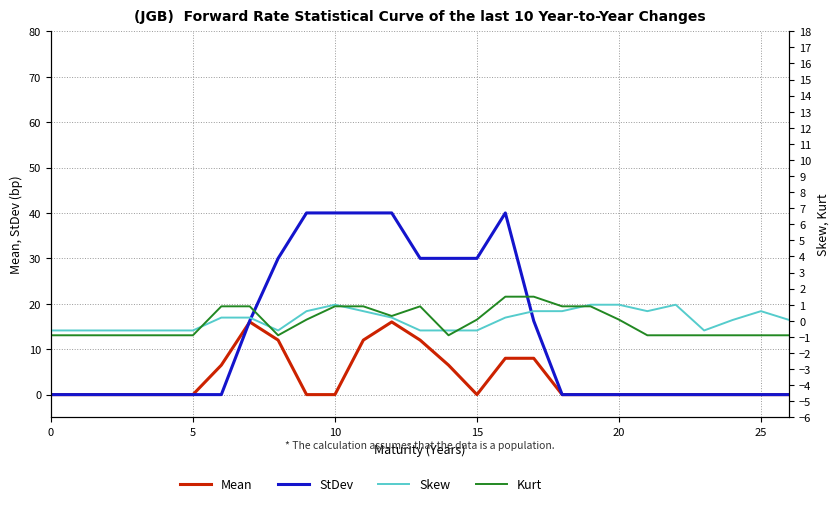

Rank the series by their maximum value, from highest to lowest.

StDev, Mean, Kurt, Skew